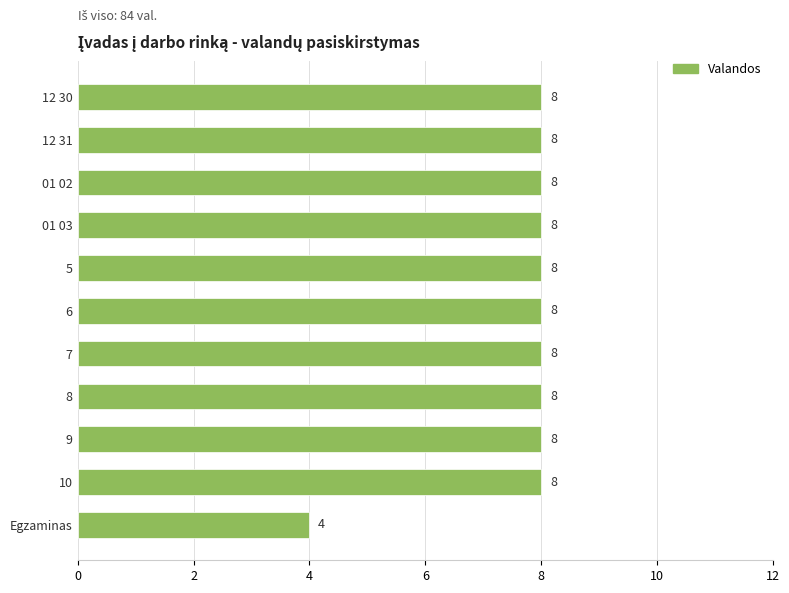

How many values are between 8 and 9?

10